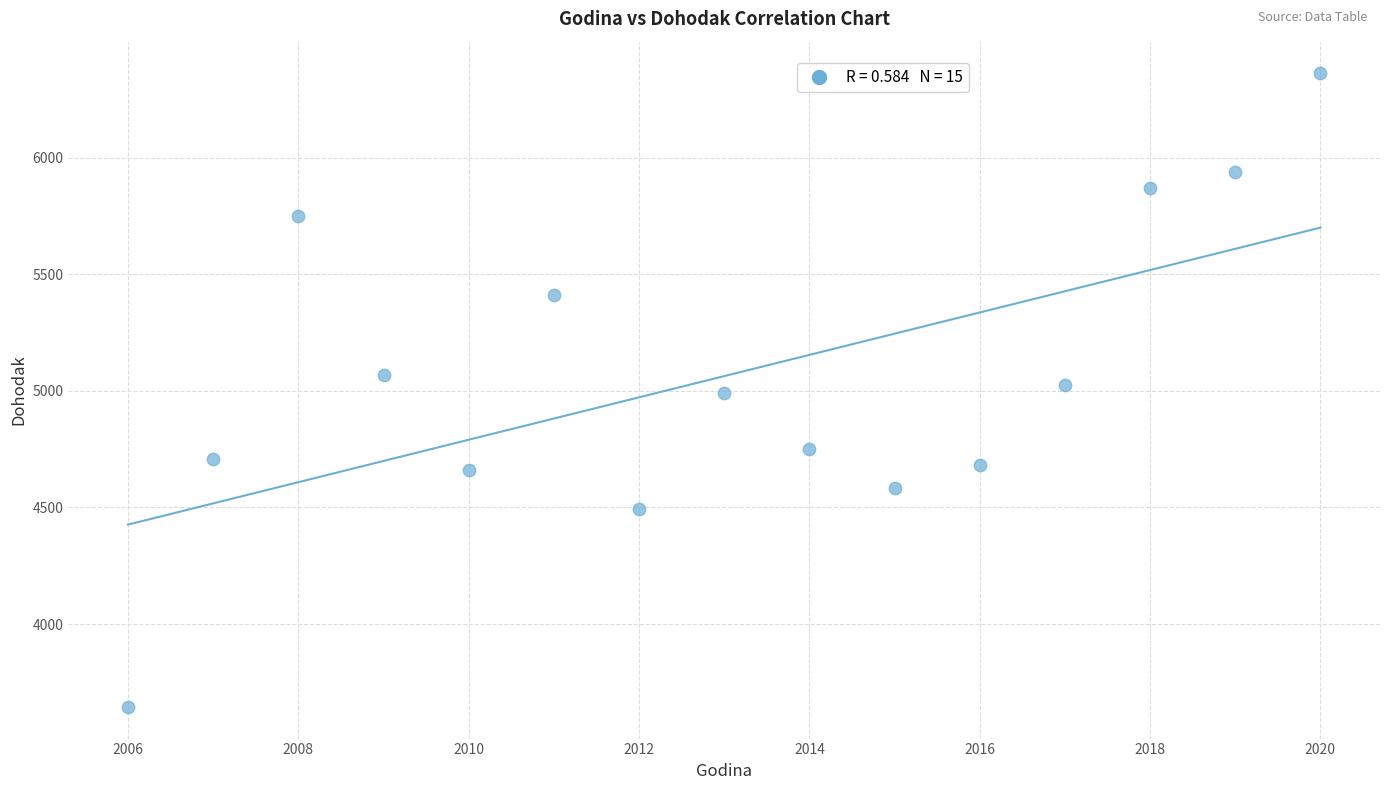

What is the range of X values (max minus min)?

14.0